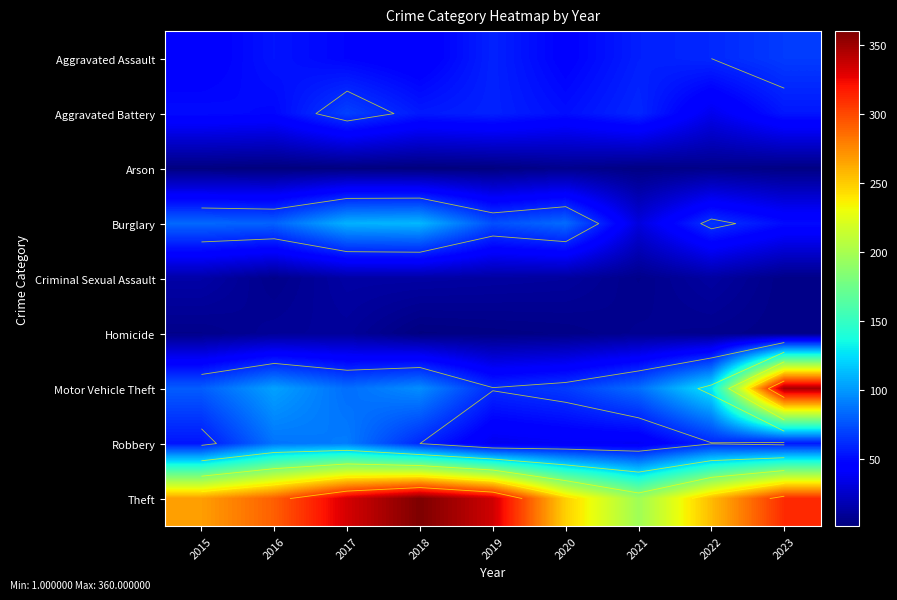

The value of Criminal Sexual Assault at 2018 is 13. True or false?

True